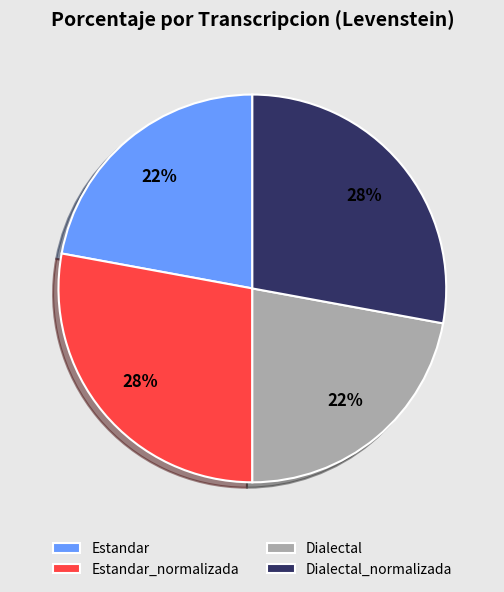

What is the ratio of the value at Estandar to the value at Dialectal?

1.0